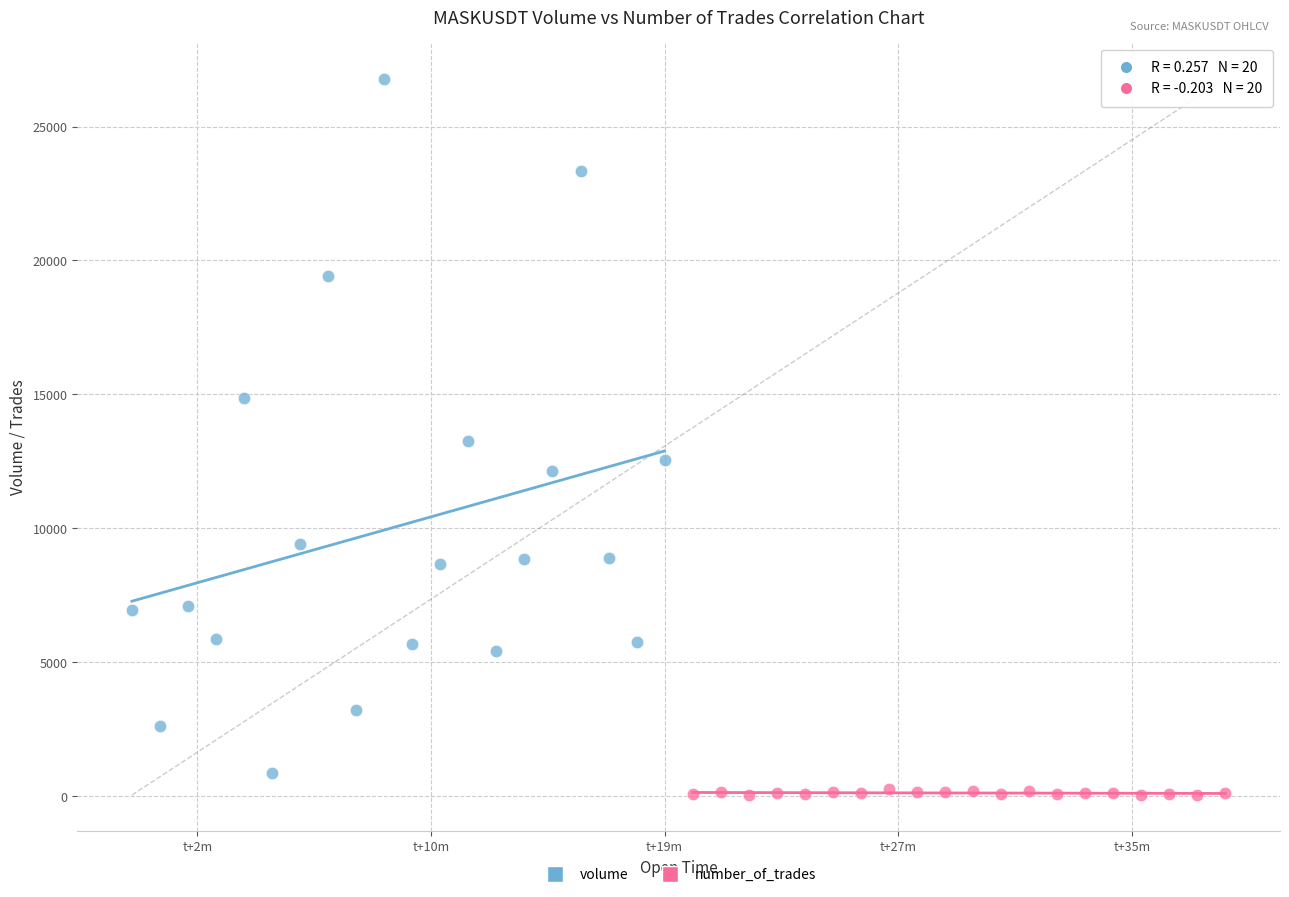

Which series has the largest Y range (max minus min)?

volume